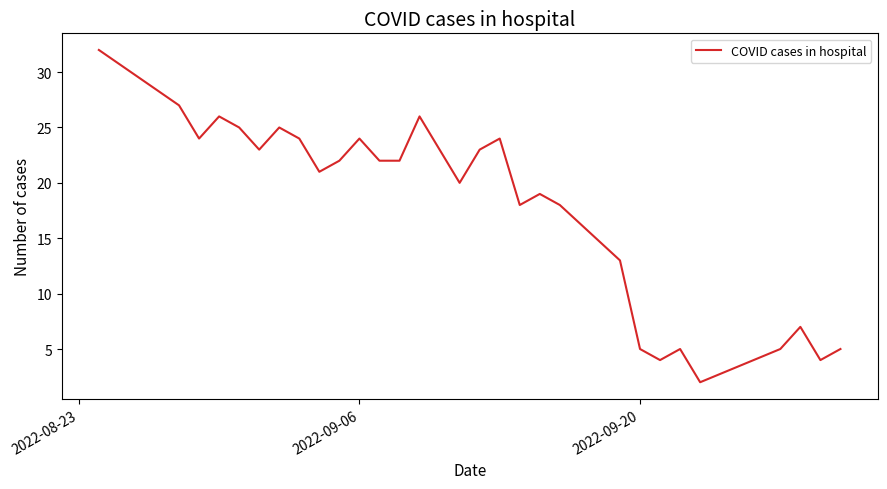

What is the greatest value displayed?

32